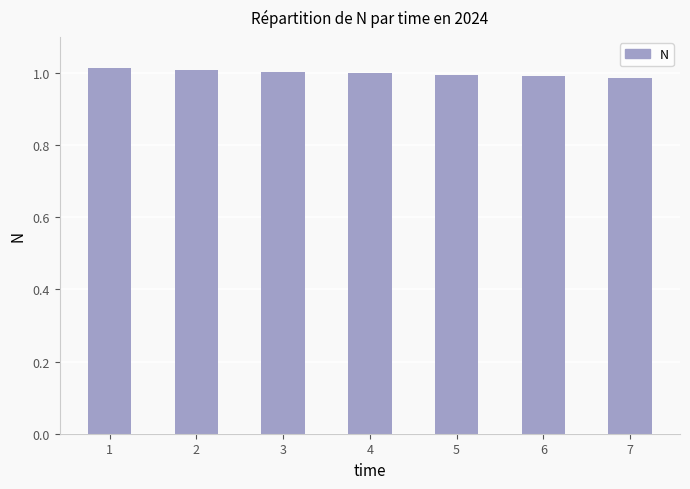

What is the sum of all values?

7.0